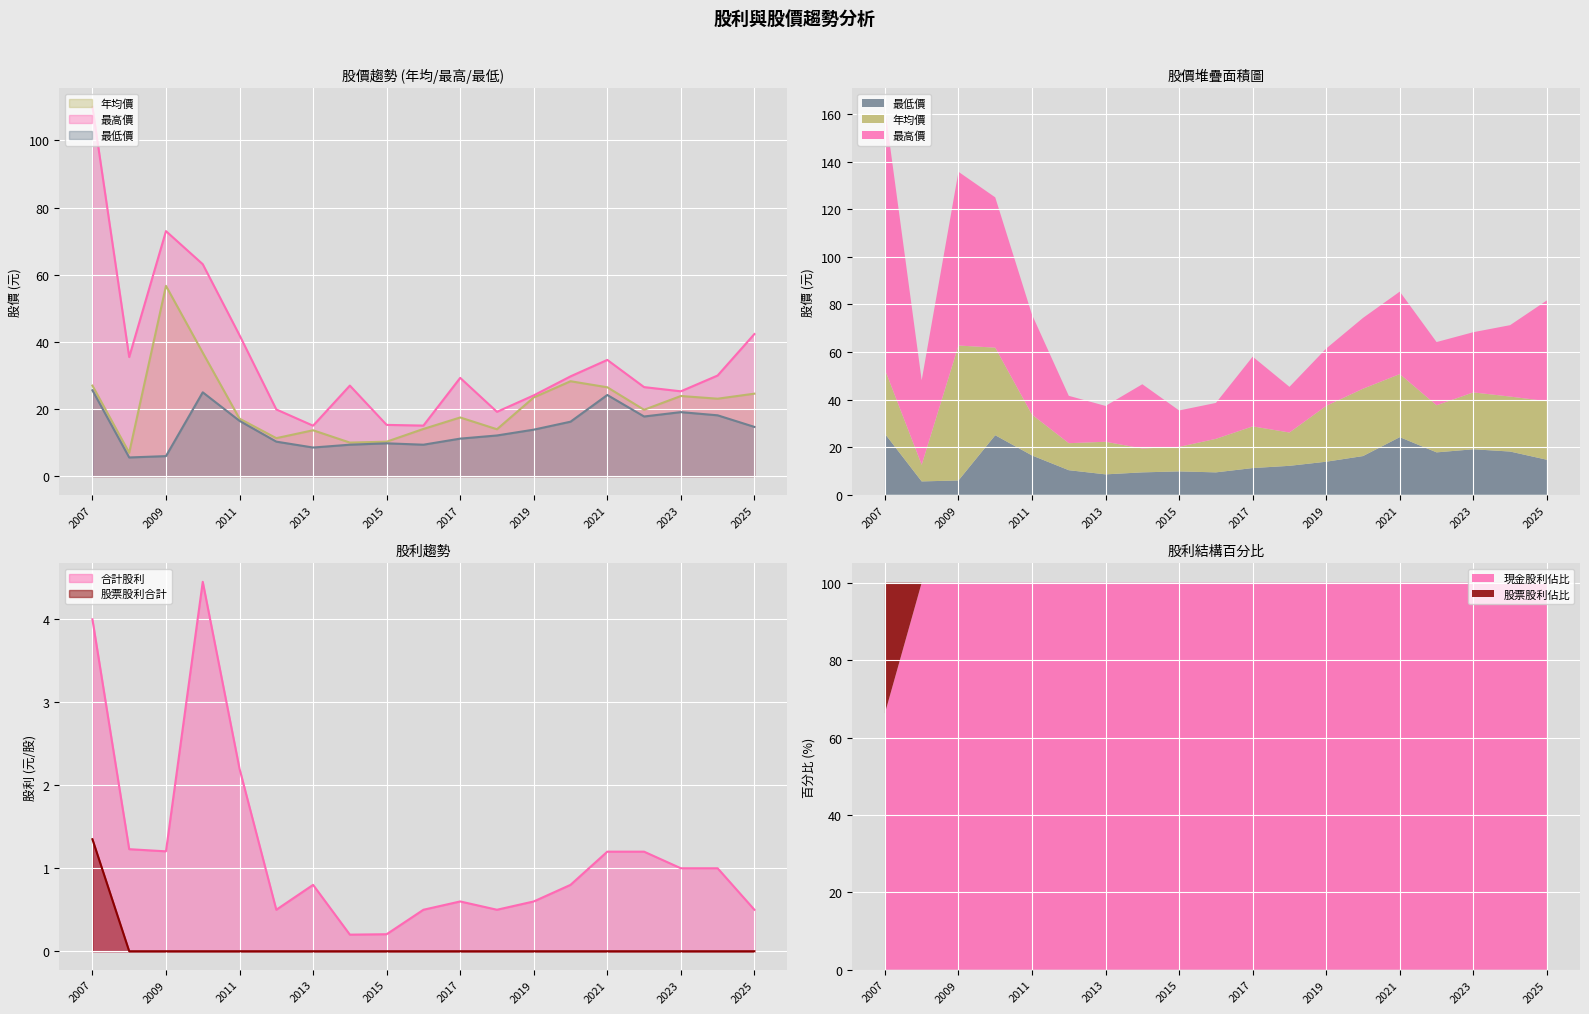

What is the average value of the 年均價 series?

21.3